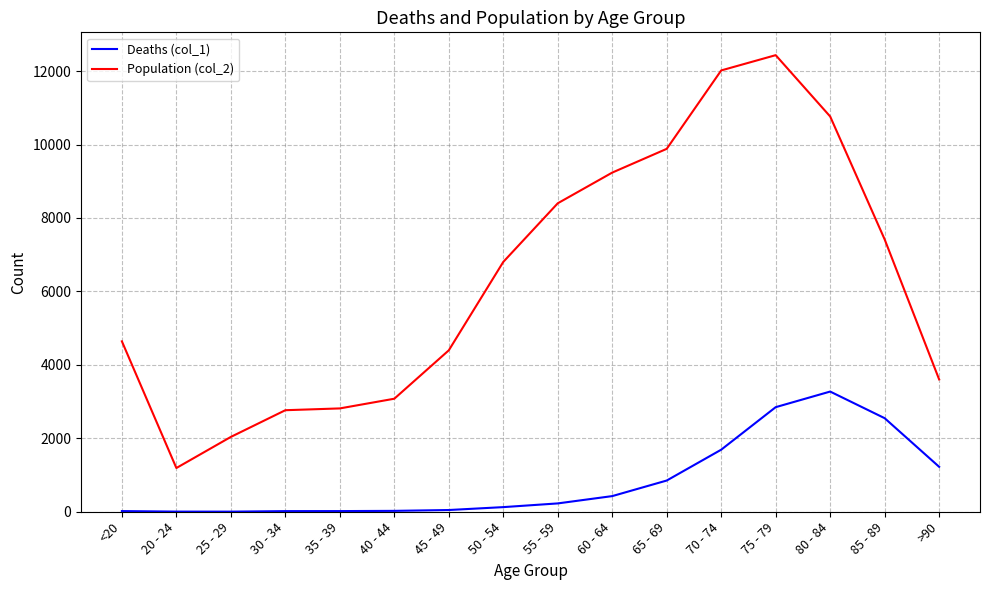

Which series has the largest range (max minus min)?

Population (col_2)